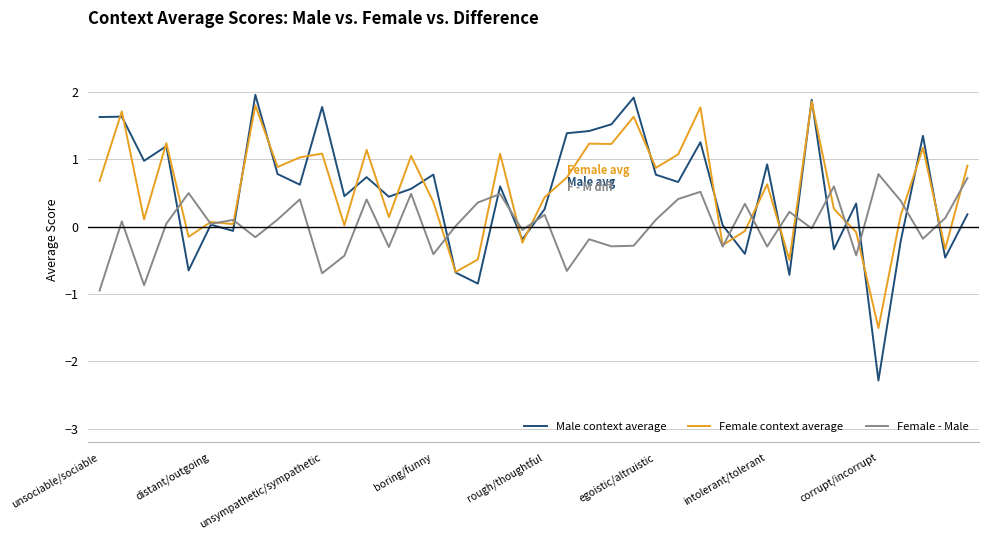

Which series has the largest range (max minus min)?

Male context average